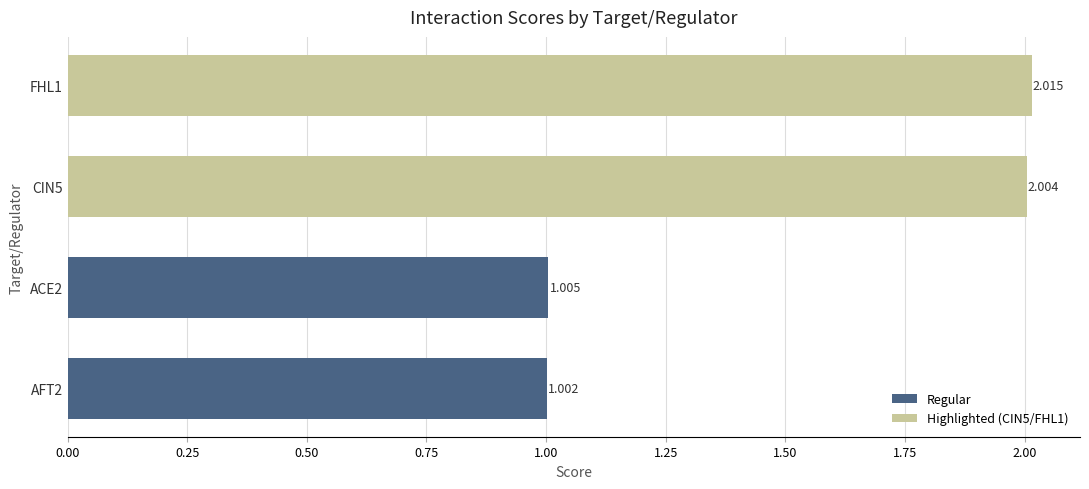

How many values are below 2?

2